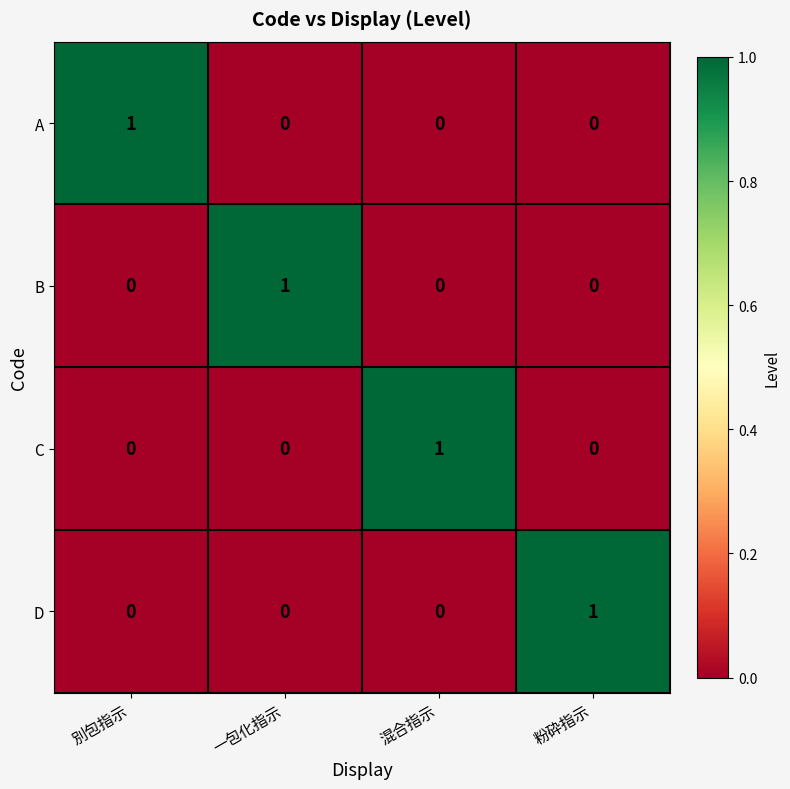

Is the value of B at 混合指示 greater than the value of D at 粉砕指示?

No